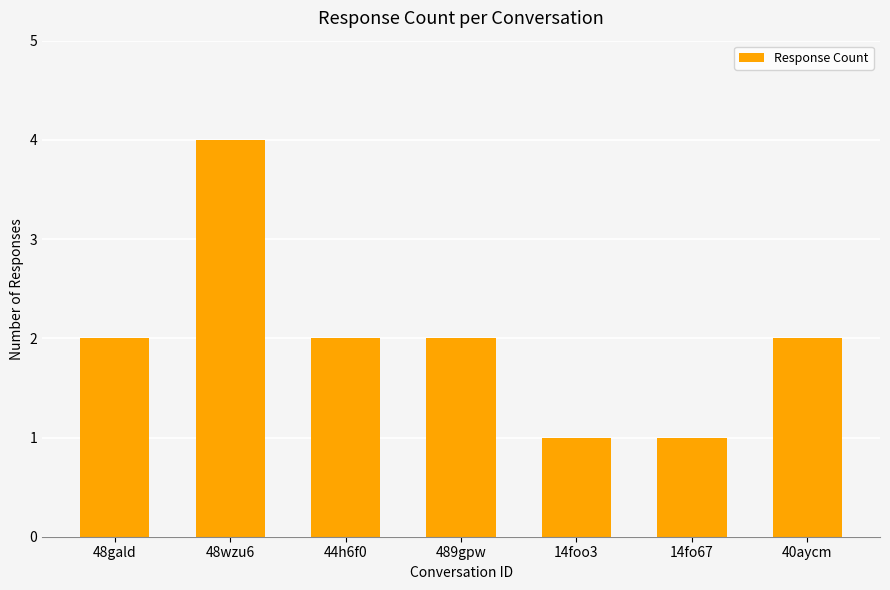

Is it true that the value at 48gald is 3?

False